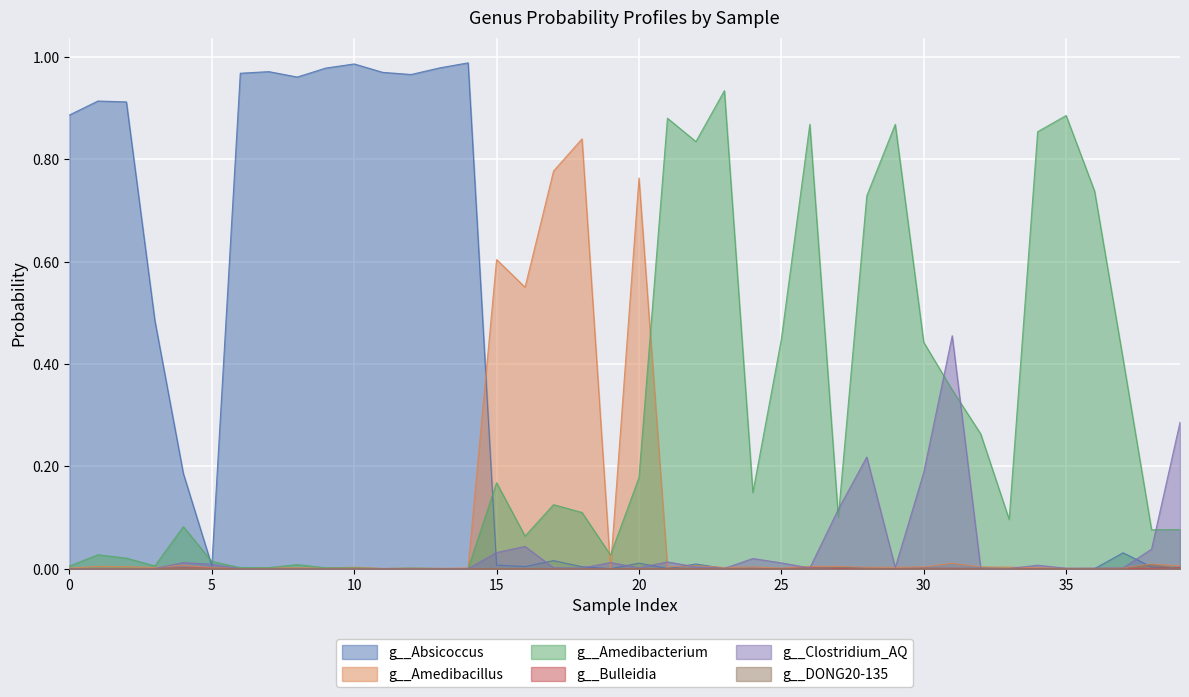

True or false: g__Bulleidia and g__Amedibacillus intersect in this chart.

False